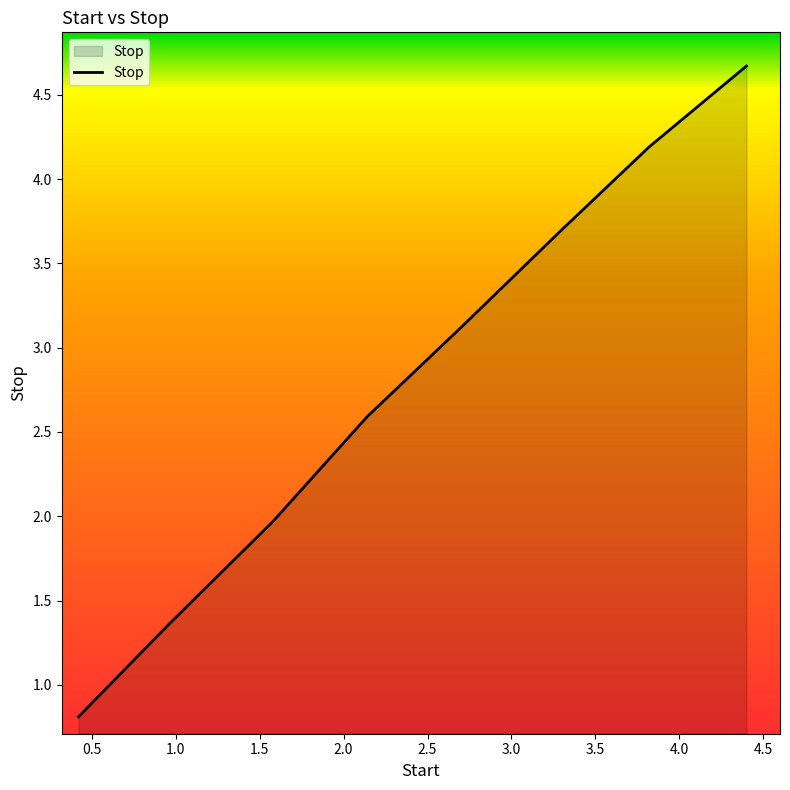

How many series are shown in this chart?

1